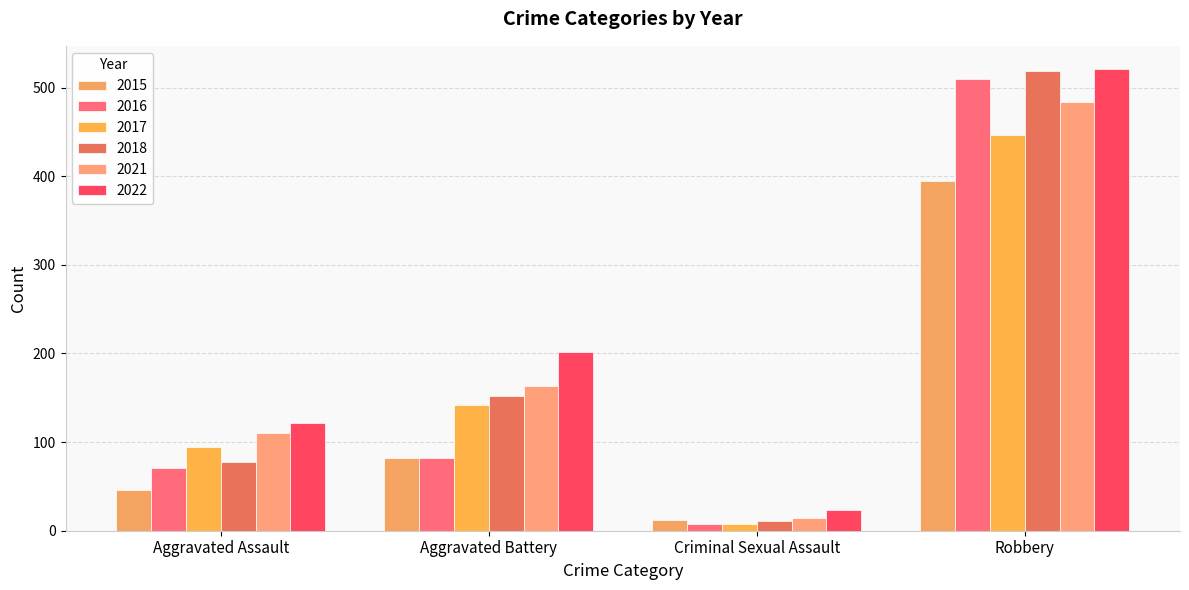

Which series changed the most between Aggravated Assault and Aggravated Battery?

2022